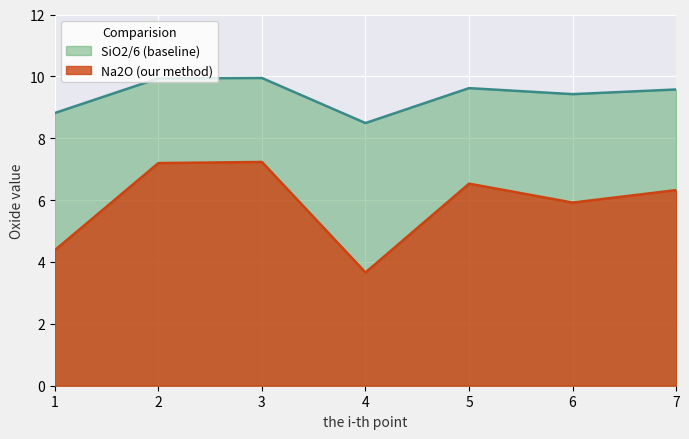

The Na2O series shows 7.2 at 3. True or false?

True